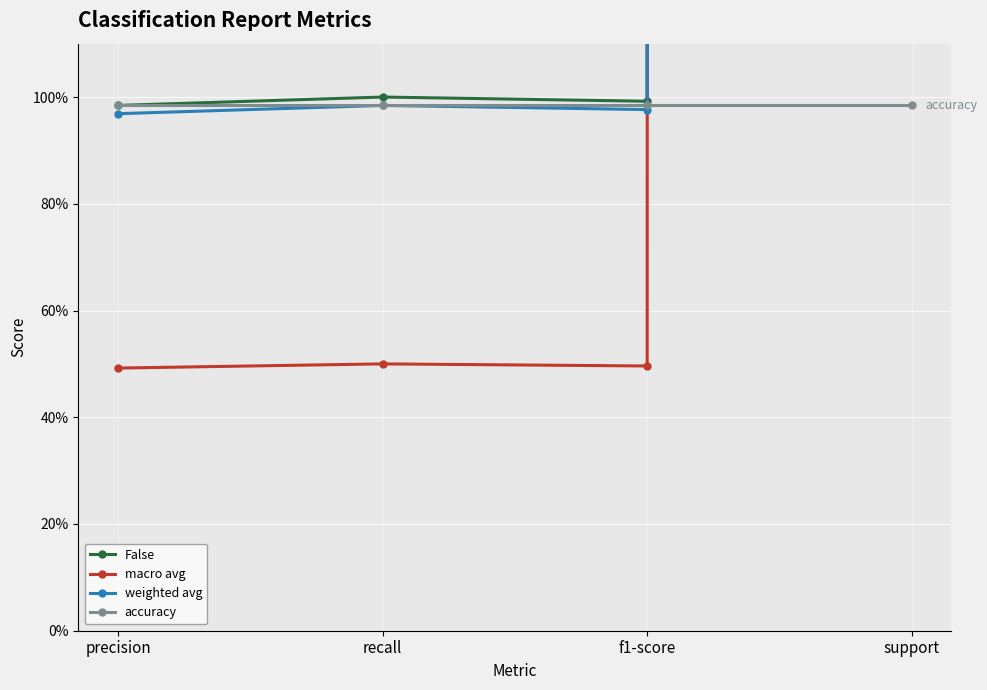

True or false: weighted avg and macro avg cross at least once.

False